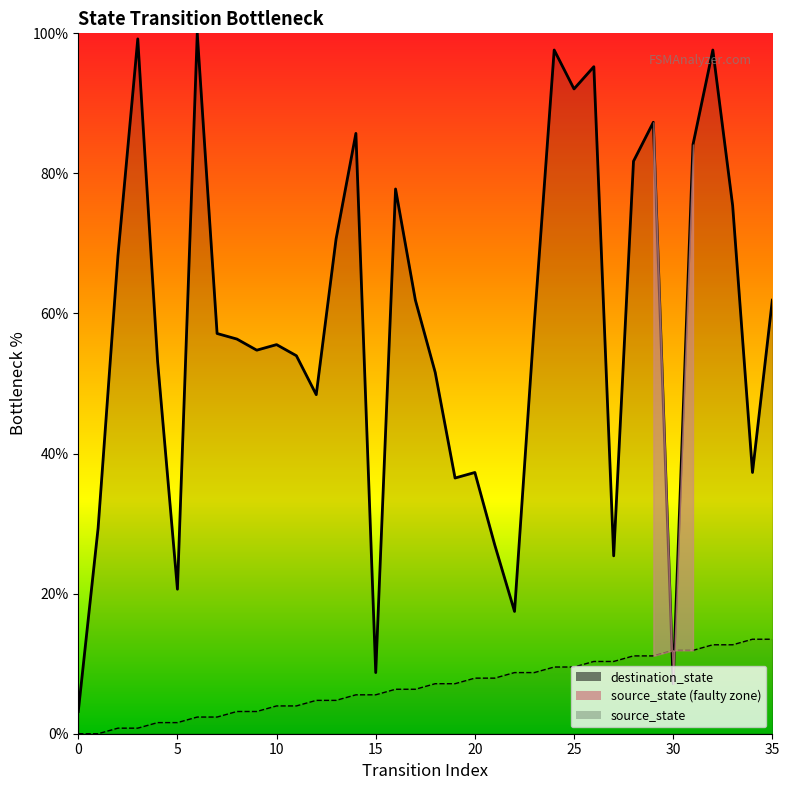

List the series in order of their overall mean, lowest first.

source_state, destination_state